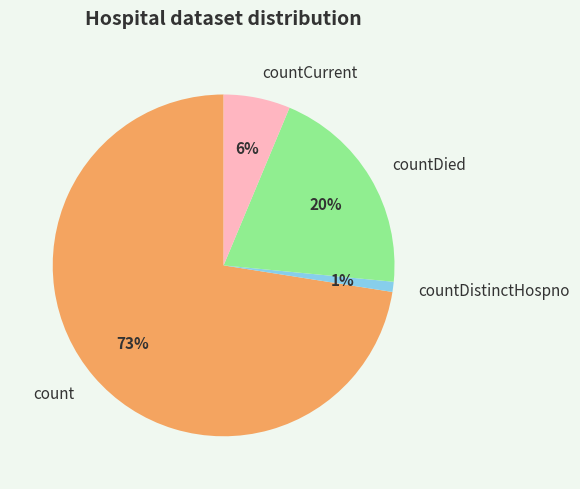

Between count and countCurrent, which is larger?

count